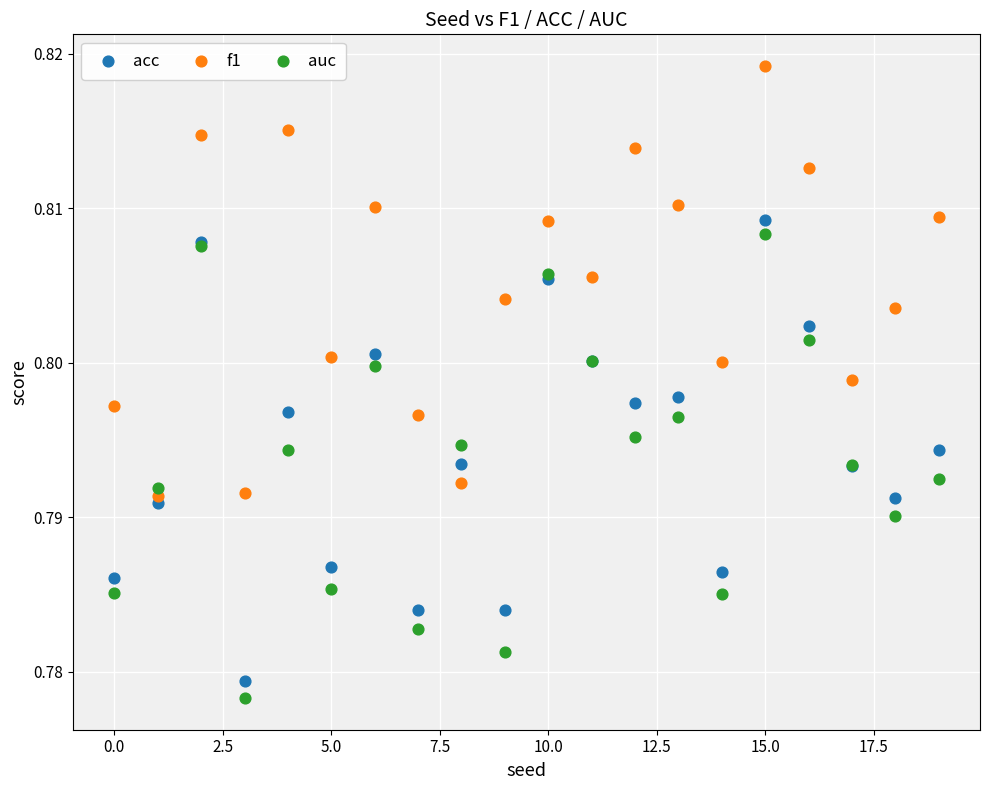

What are all the series names shown in the legend?

acc, f1, auc